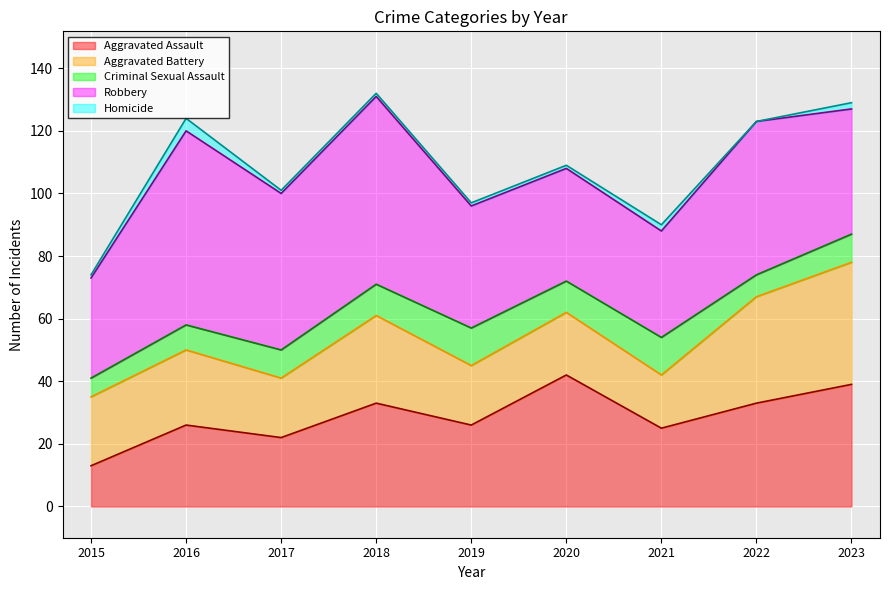

What is the total value across all series at 2023?

129